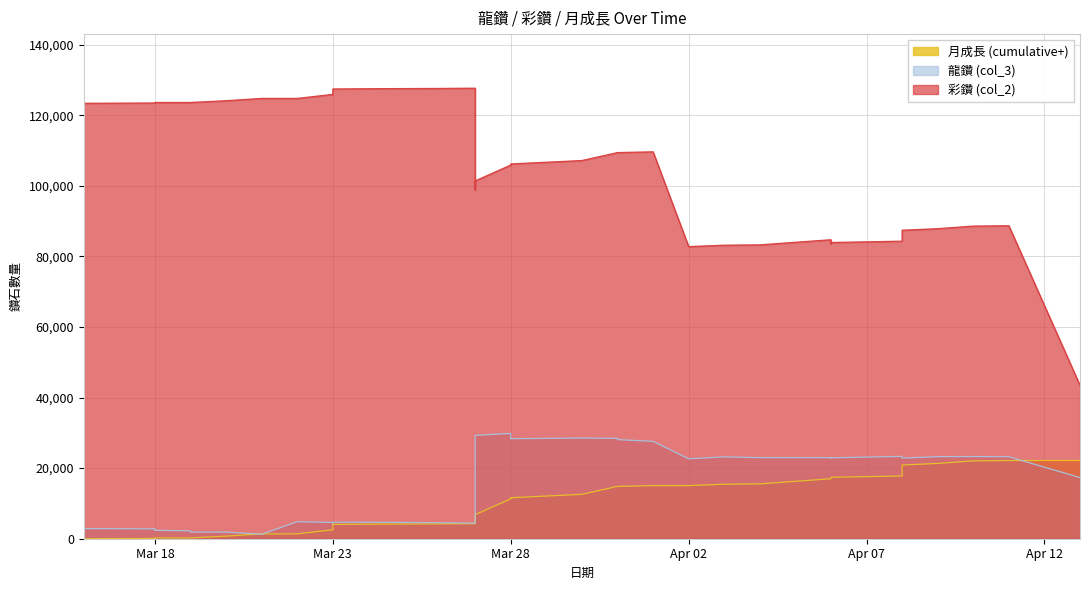

Rank the categories by 彩鑽 (col_2) value from lowest to highest.

2020-04-13, 2020-04-02, 2020-04-03, 2020-04-04, 2020-04-06, 2020-04-06, 2020-04-08, 2020-04-06, 2020-04-08, 2020-04-09, 2020-04-10, 2020-04-11, 2020-03-27, 2020-03-27, 2020-03-28, 2020-03-28, 2020-03-28, 2020-03-30, 2020-03-31, 2020-03-31, 2020-04-01, 2020-03-16, 2020-03-18, 2020-03-18, 2020-03-18, 2020-03-19, 2020-03-19, 2020-03-20, 2020-03-21, 2020-03-22, 2020-03-23, 2020-03-23, 2020-03-23, 2020-03-24, 2020-03-26, 2020-03-27